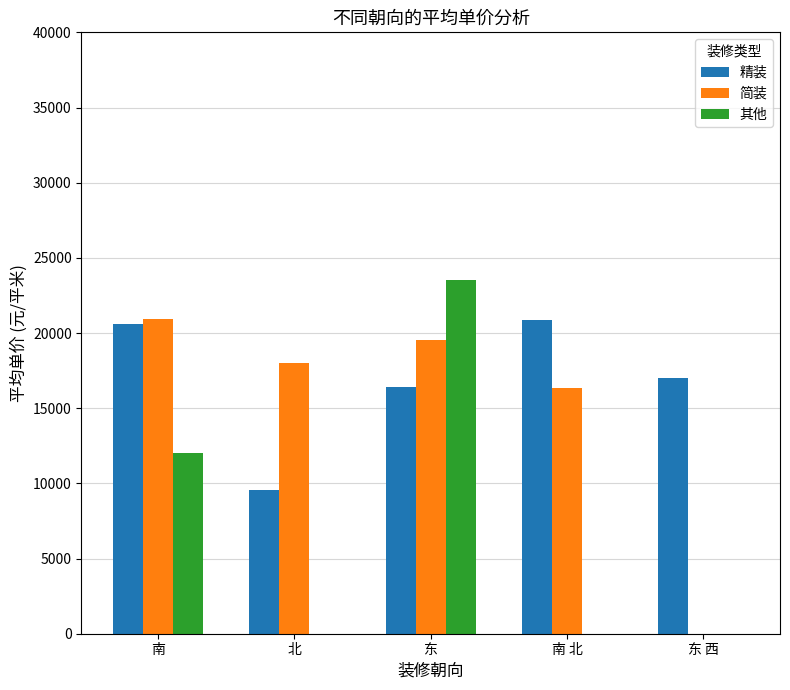

Reading right to left, list all the values displayed in this chart.

精装: 16978	20836	16397	9555	20607
简装: 0	16361	19563	18028	20931
其他: 0	0	23542	0	12052